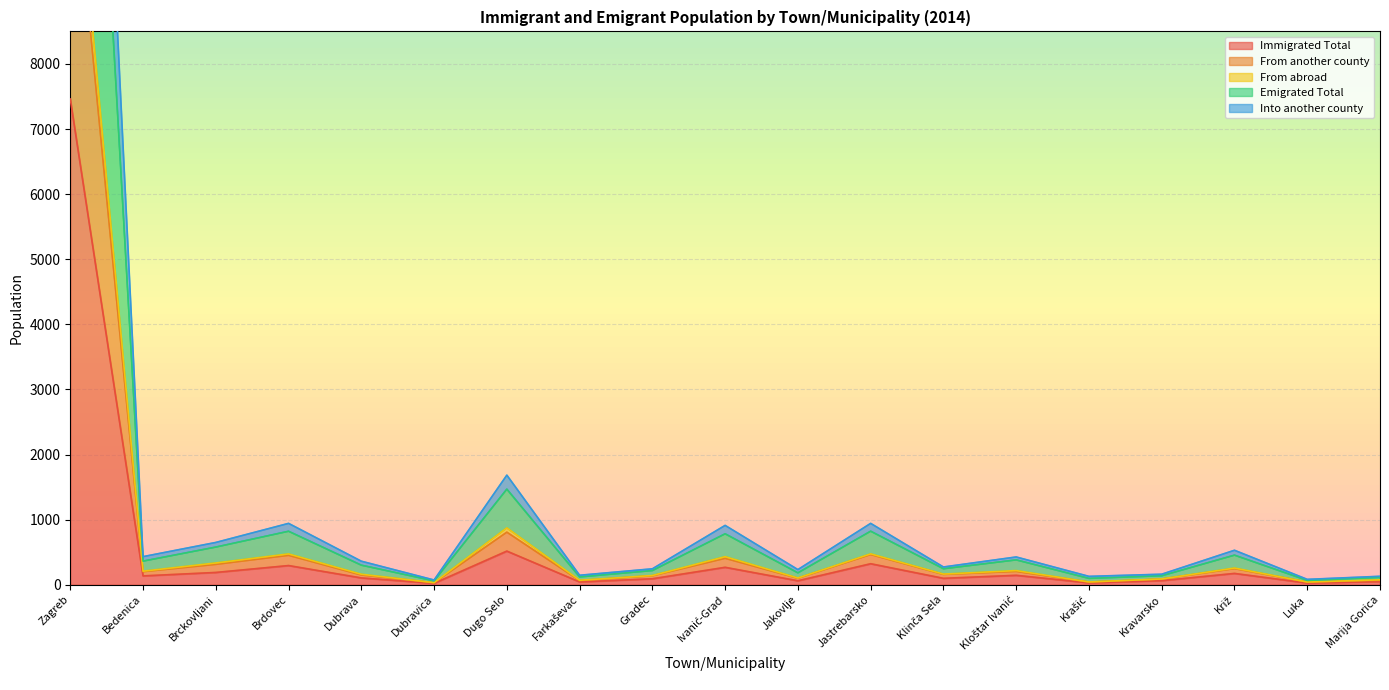

Where is the first local minimum for Into another county?

Bedenica